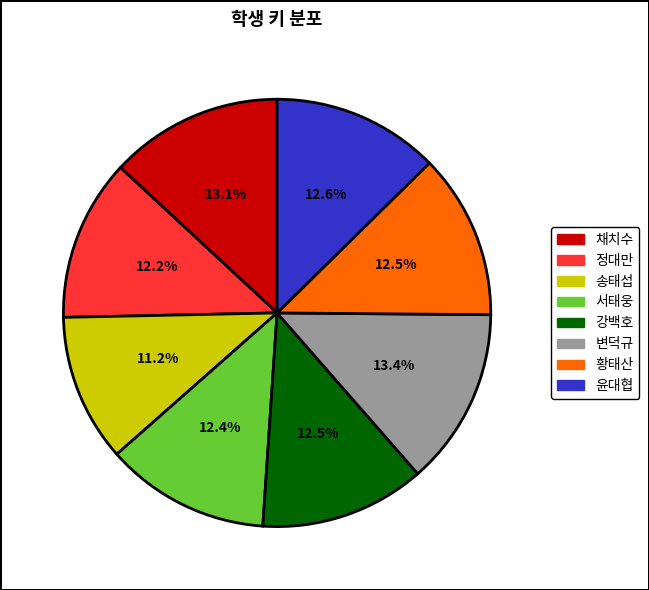

Is there any slice that represents more than half of the pie?

No